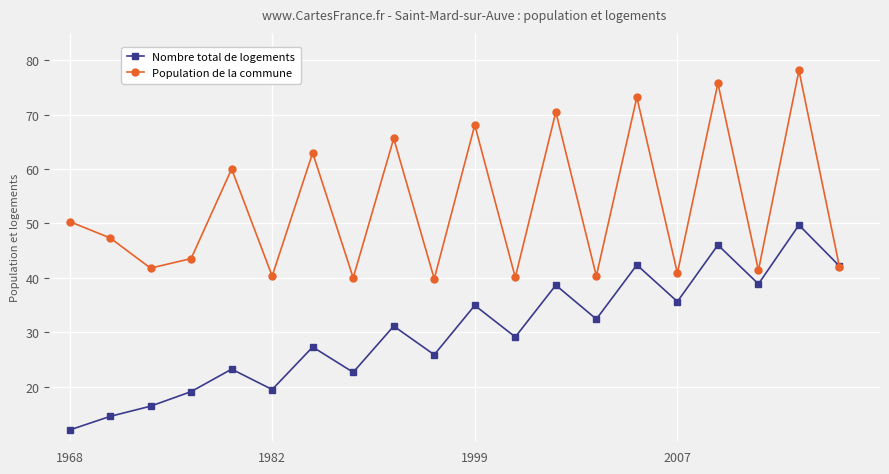

In Population de la commune, how many points are higher than both neighbors (excluding endpoints)?

8